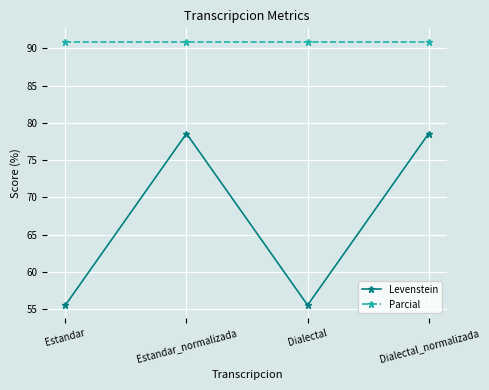

What position from the right is Dialectal?

2